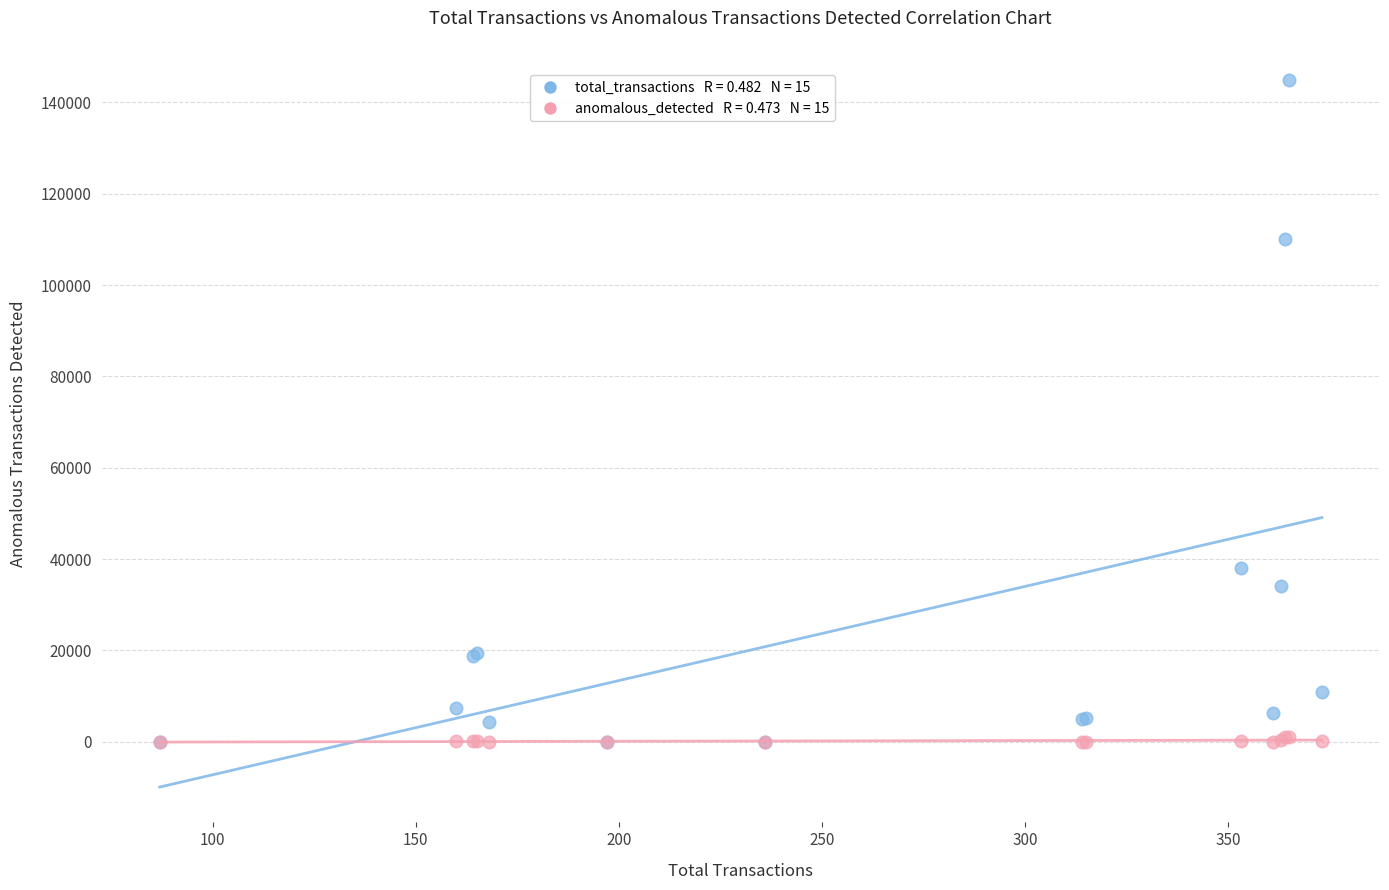

Across all series, what Y value is closest to 72422?

38052